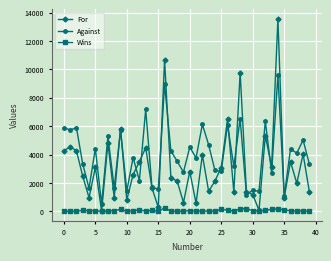

Which series has the largest range (max minus min)?

For